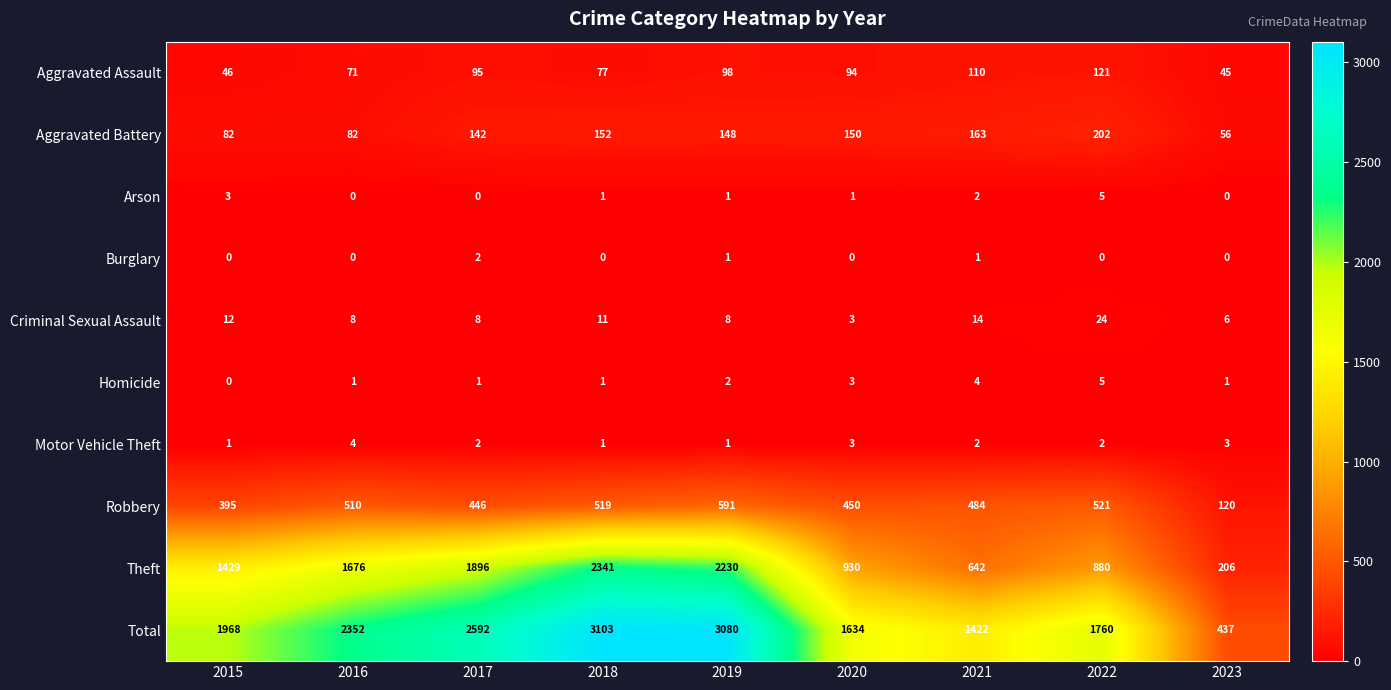

What is the minimum value for Total?

437